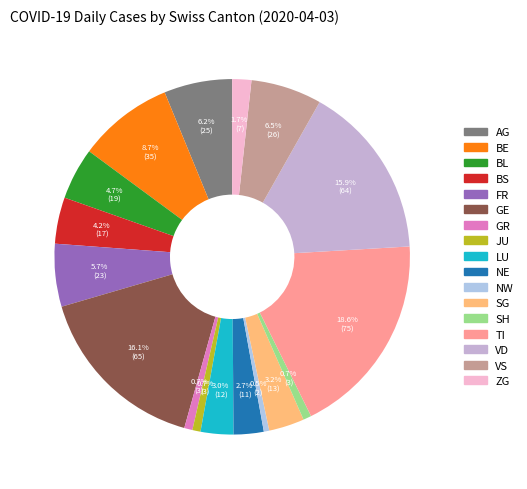

What percentage is the AG slice, to the nearest percent?

6%